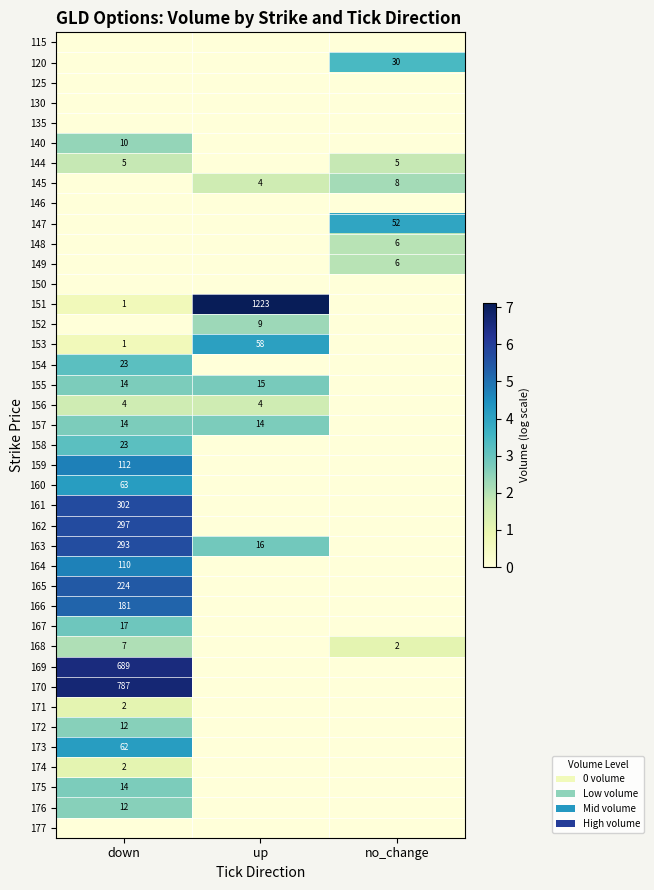

The value of 151 at up is 1223. True or false?

True